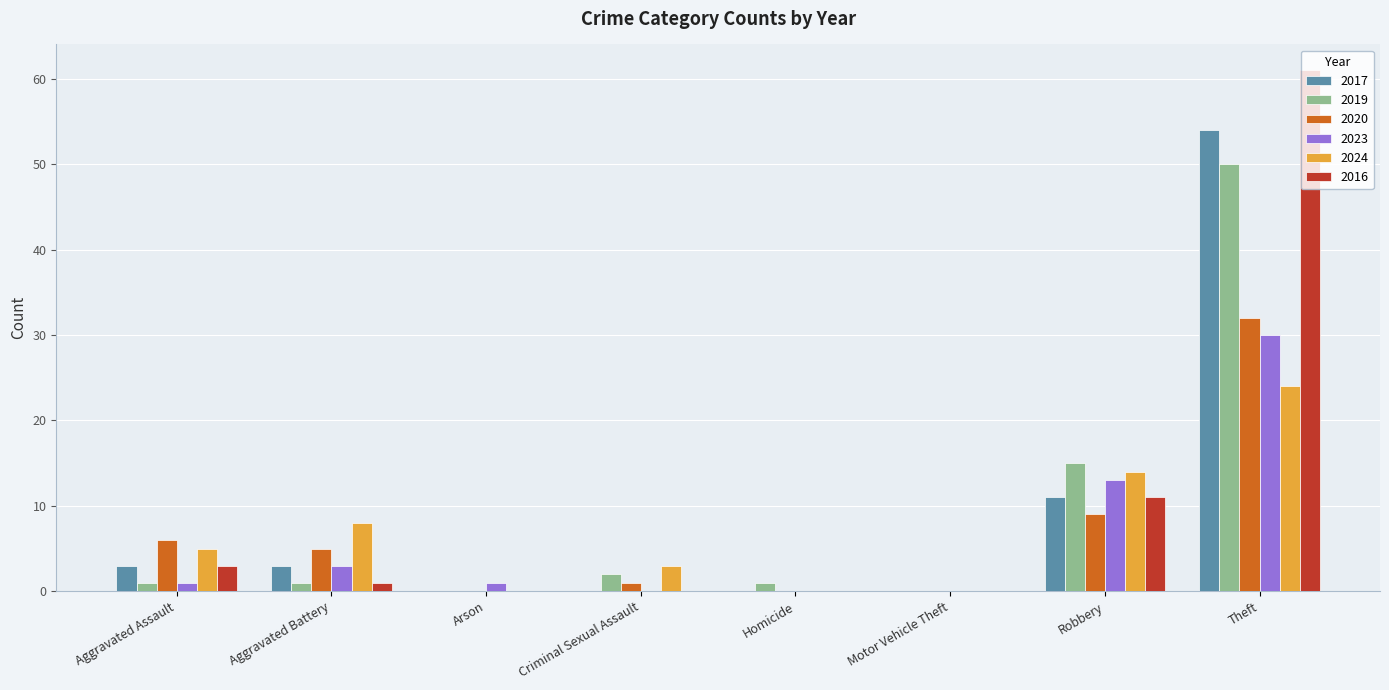

How many groups of bars are there?

8